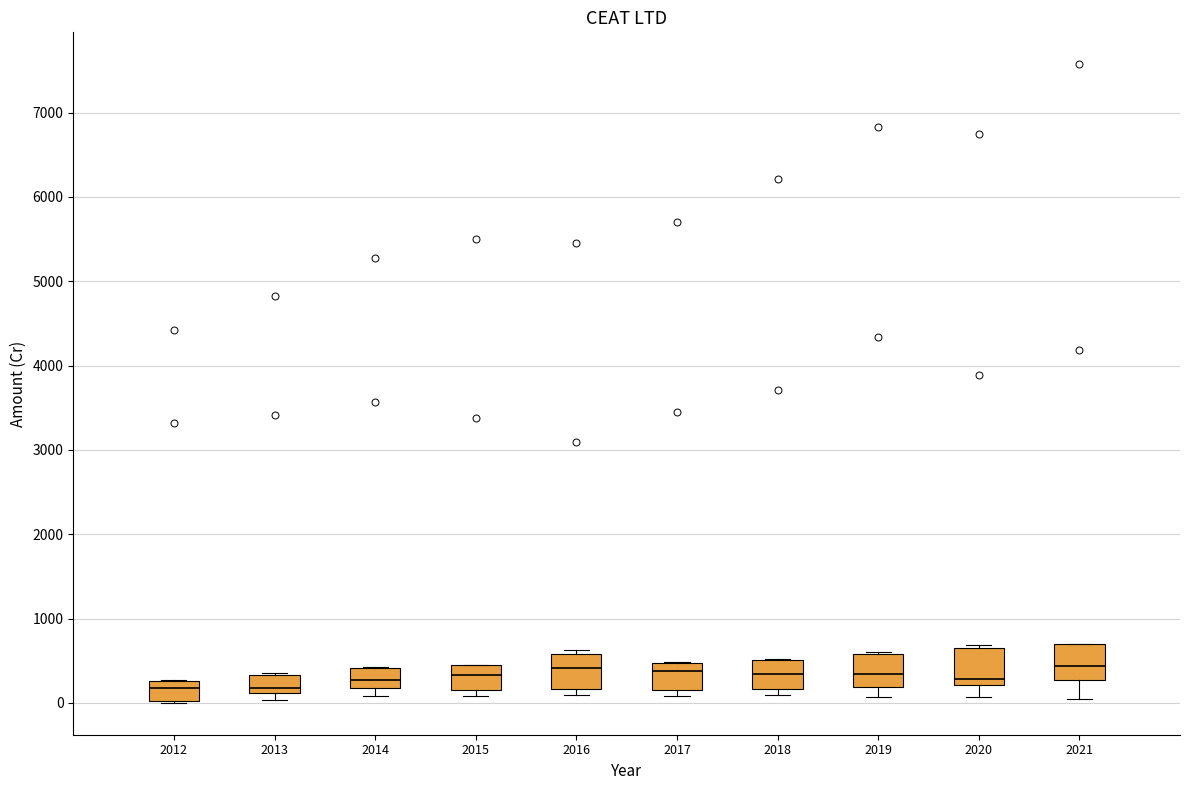

Where does the median line of the box at x = 2014 sit on the y-axis? The values are not printed on the chart, so give them approximately, as read against the axis.

300